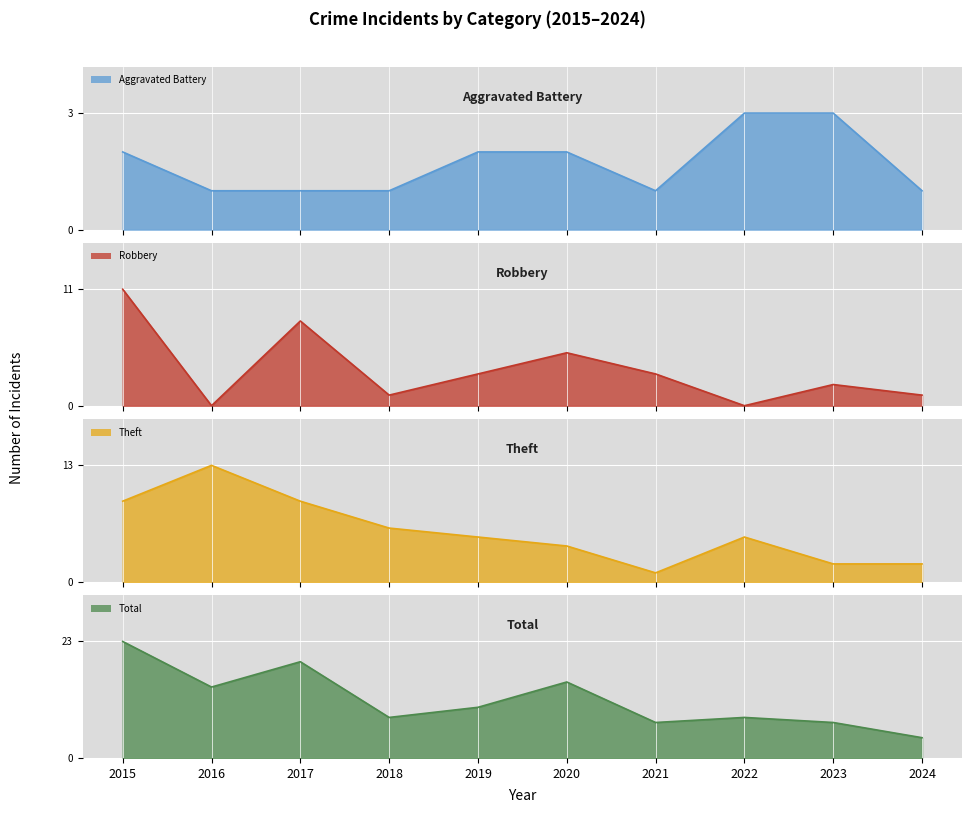

After their last crossing, which series has the higher values: Aggravated Battery or Robbery?

Aggravated Battery